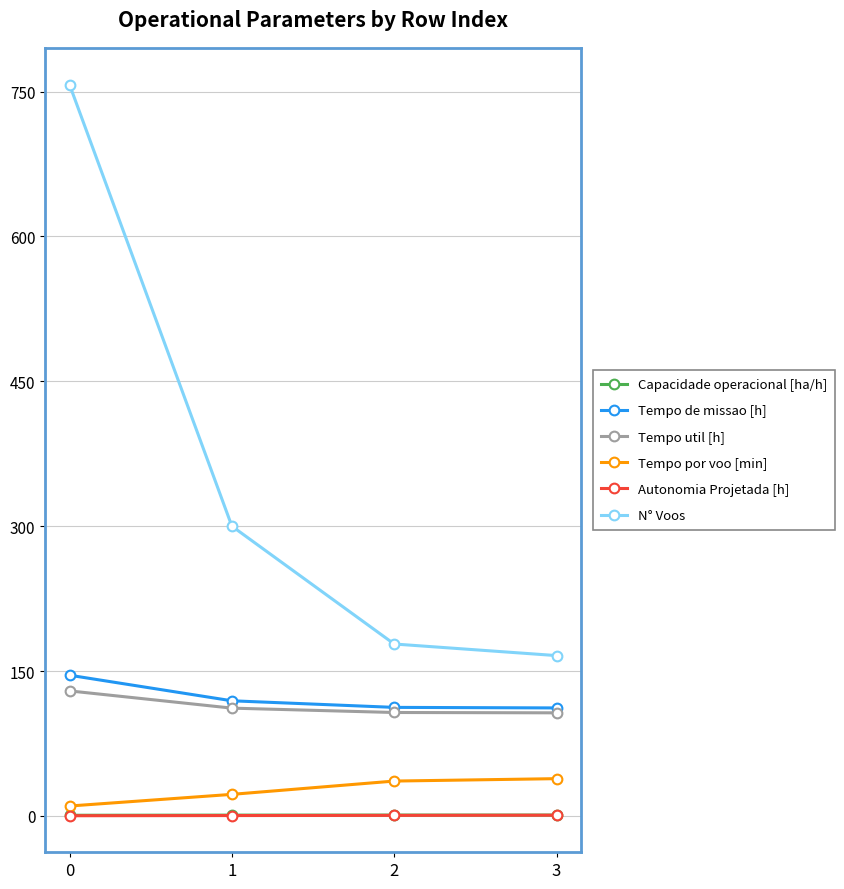

True or false: N° Voos has a value of 757.0 at 0.

True